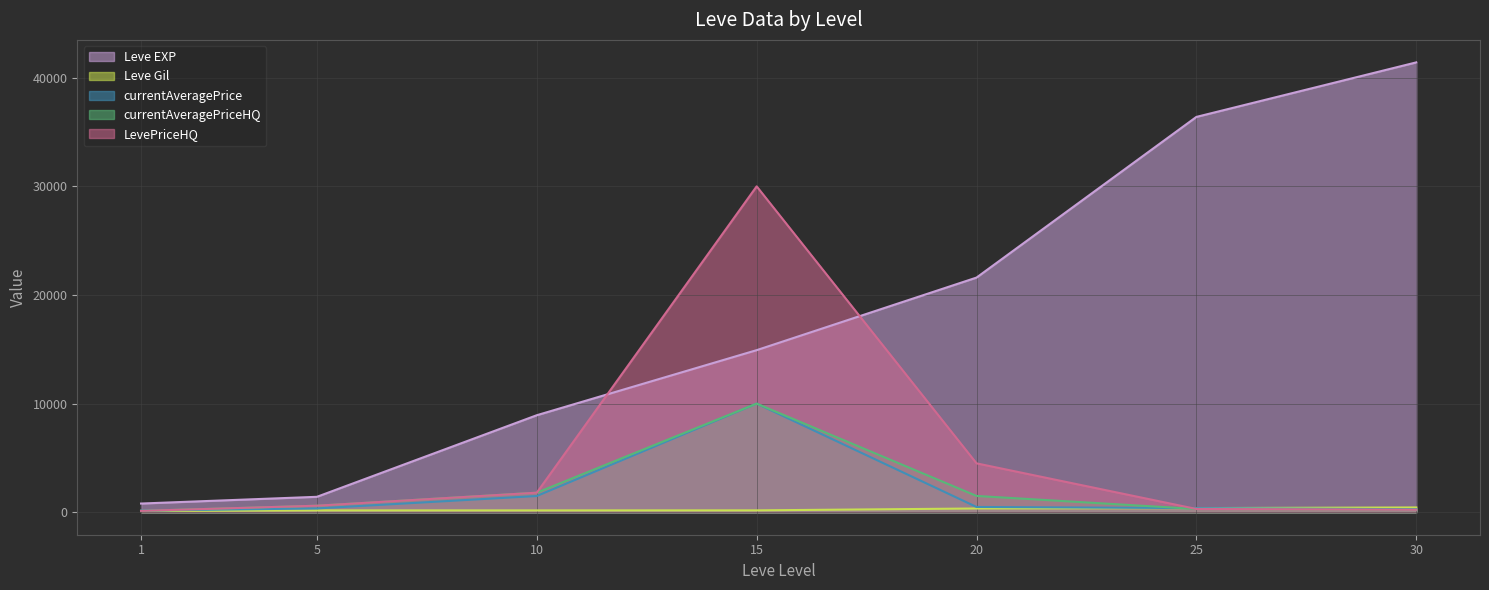

What is the average value of the Leve EXP series?

17924.3